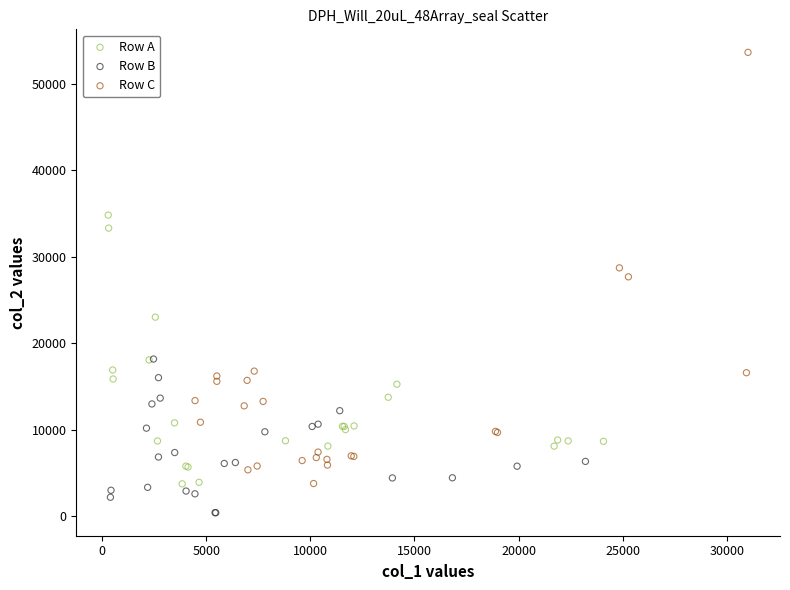

Which series reaches the minimum Y coordinate?

Row B